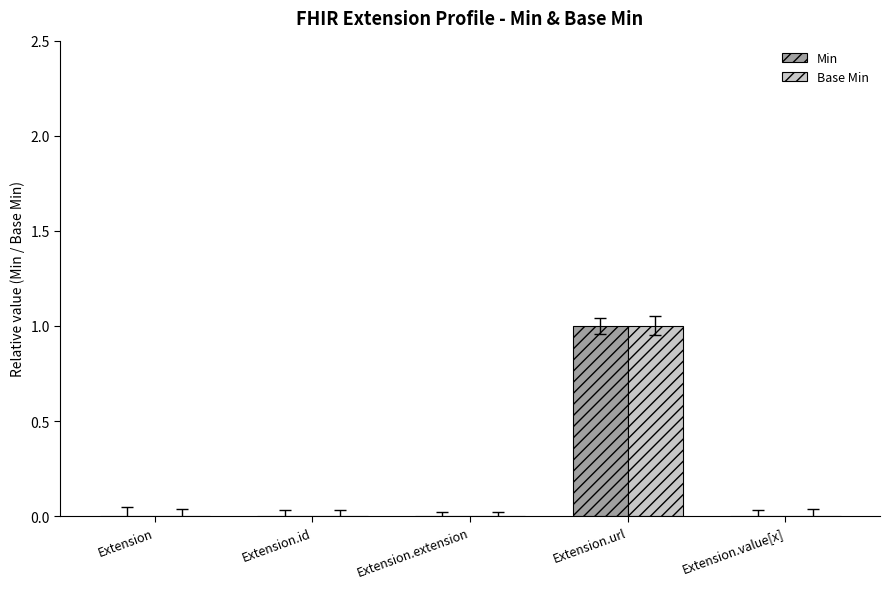

Are the bars grouped side by side (vs. stacked)?

Yes